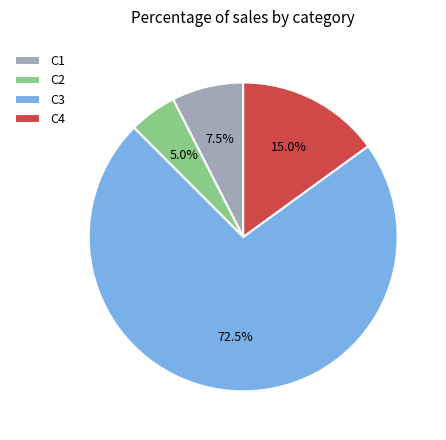

What portion of the pie excludes C2?

95.0%